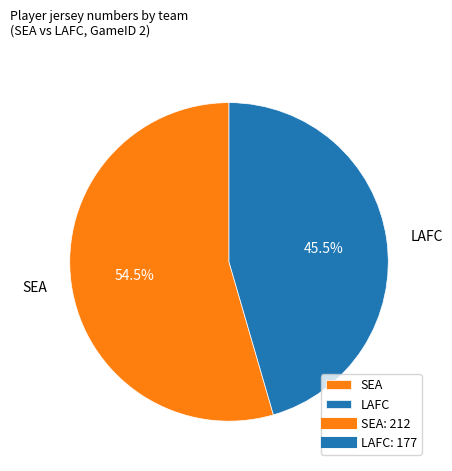

Rank the categories by value from highest to lowest.

SEA, LAFC